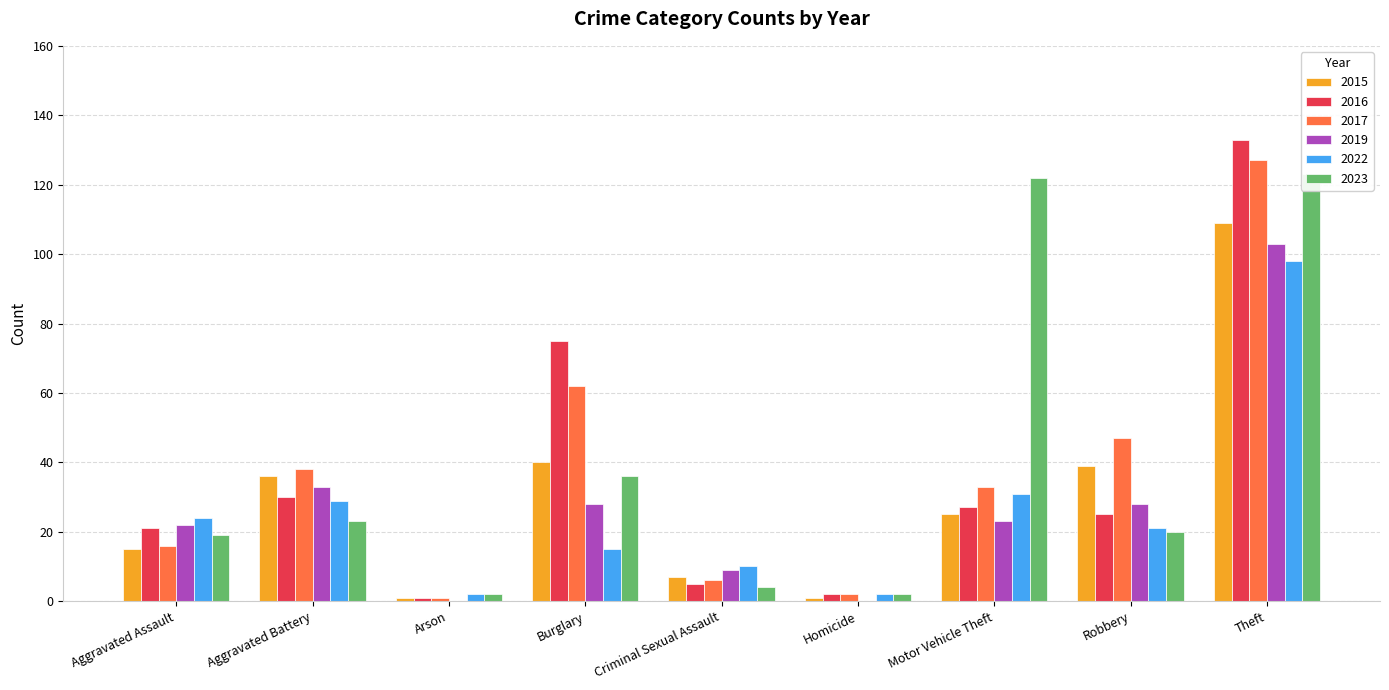

Are the bars horizontal?

No